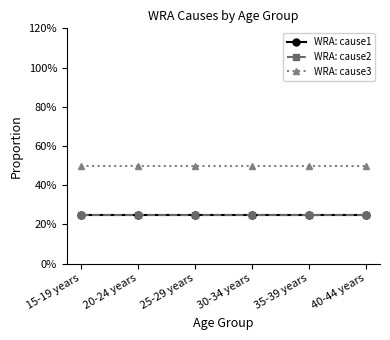

What is the spread (max minus min) of values at 20-24 years?

0.2